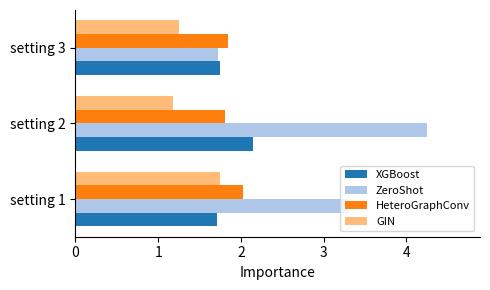

How many series are shown in this chart?

4